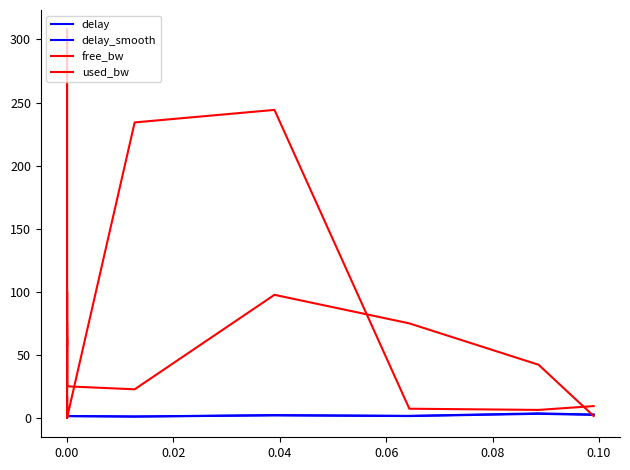

What is the highest value of the free_bw series?

100.0